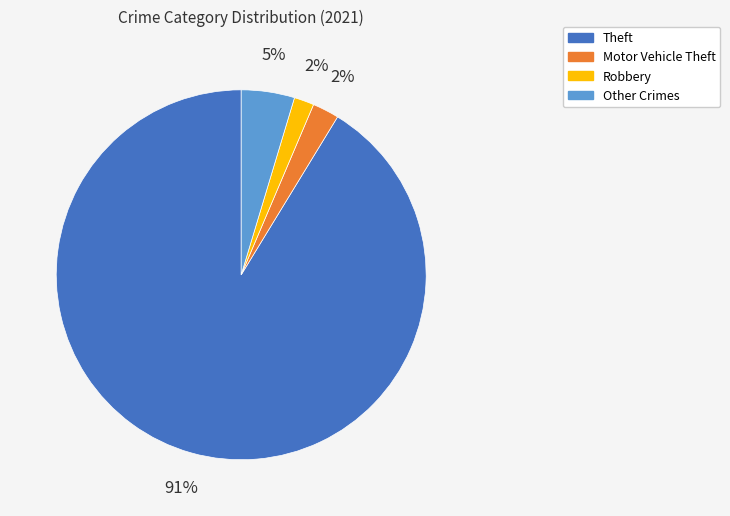

Is there any slice that represents more than half of the pie?

Yes